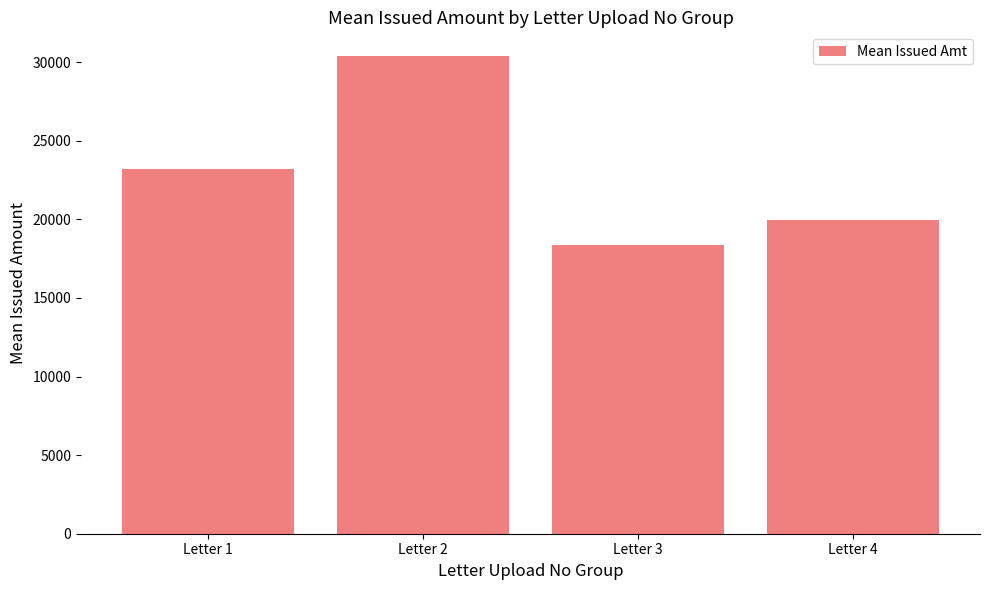

What is the difference between the maximum and minimum values?

11993.3